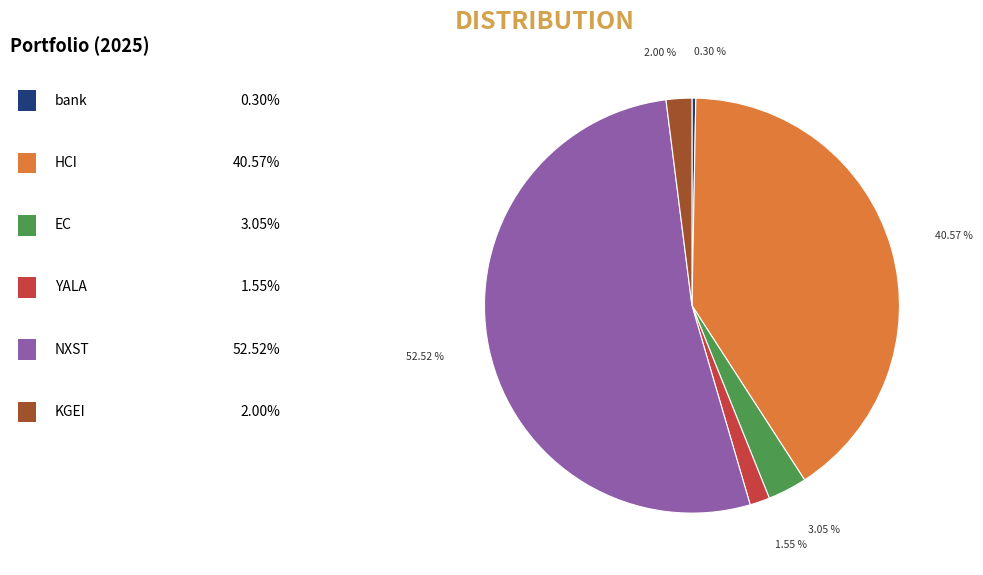

To the nearest percent, what is the difference between the largest and smallest slice percentages?

52%